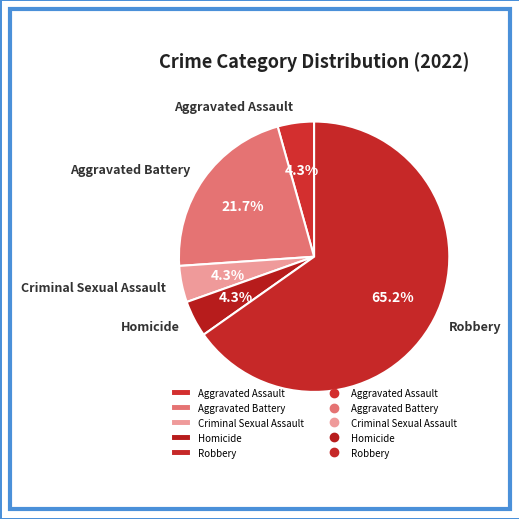

To the nearest percent, what portion does Homicide represent?

4%